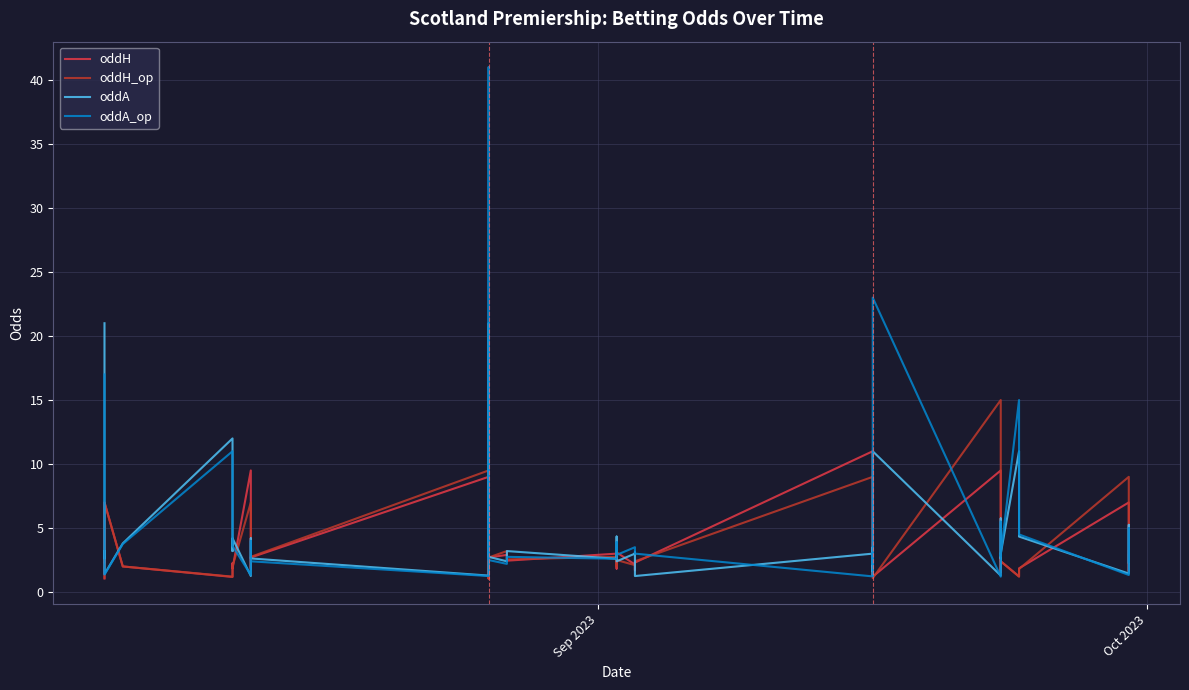

Count the number of categories in the chart.

40